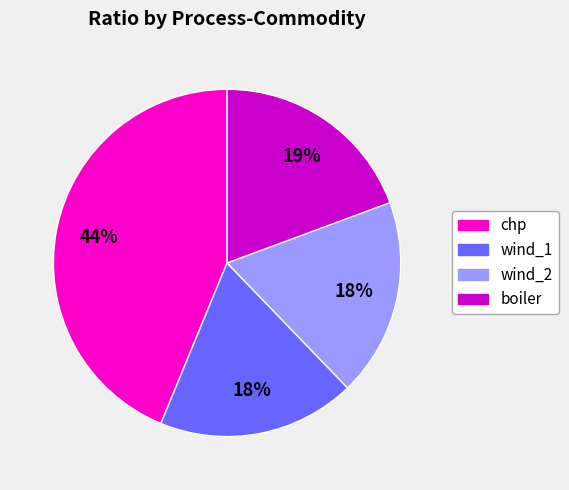

To the nearest percent, what is the average slice percentage?

25%